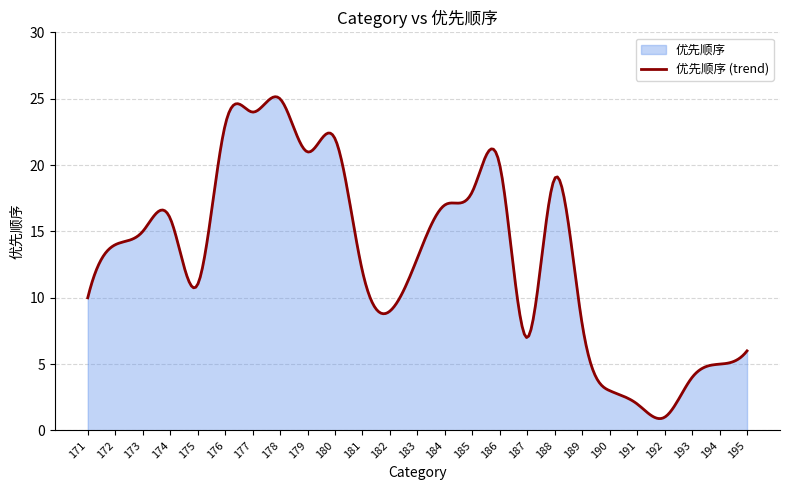

What is the difference between the values at 186 and 191?

18